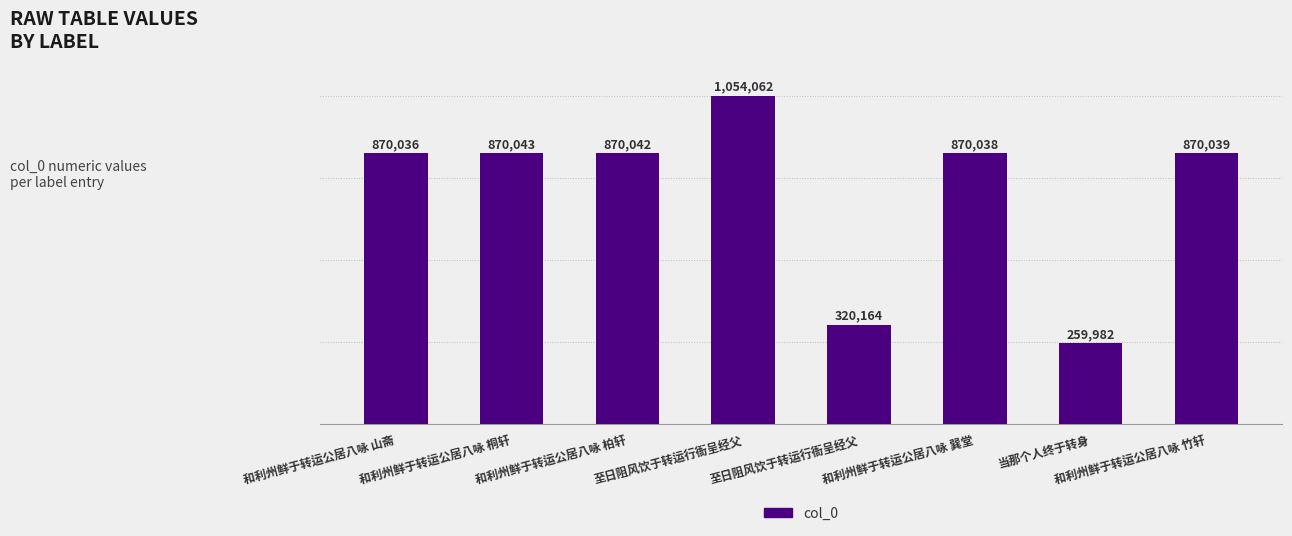

What is the approximate value at 当那个人终于转身, to the nearest 50?

260000